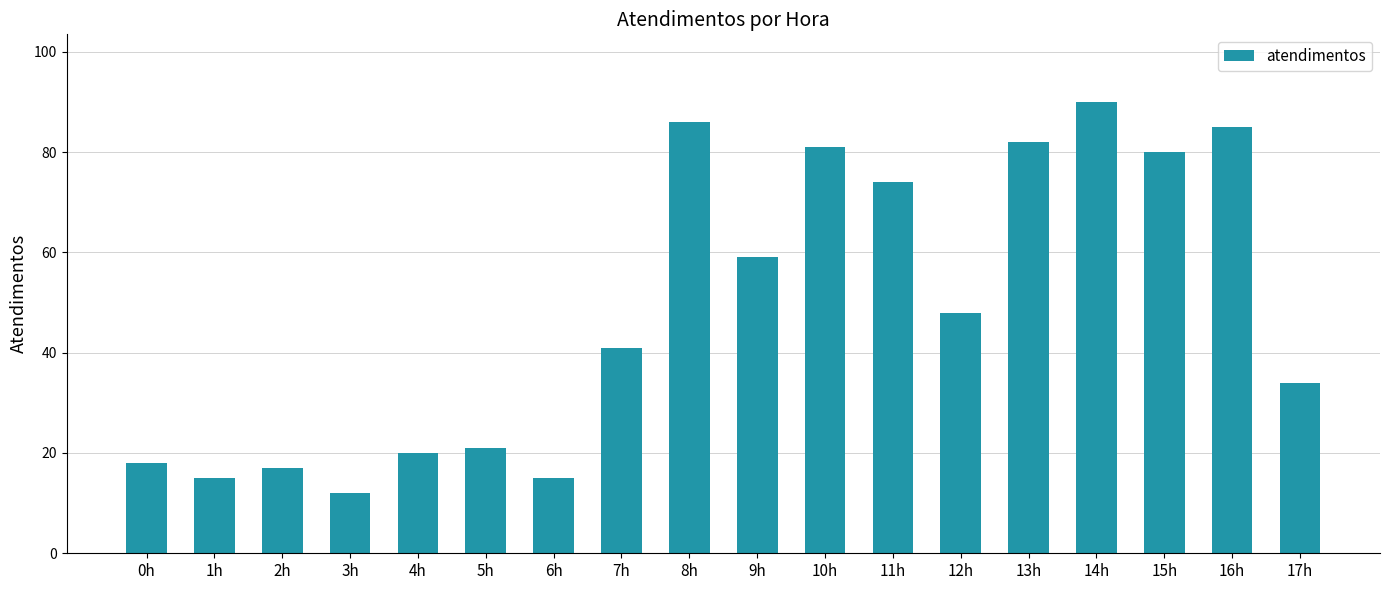

How many bars are there in total?

18